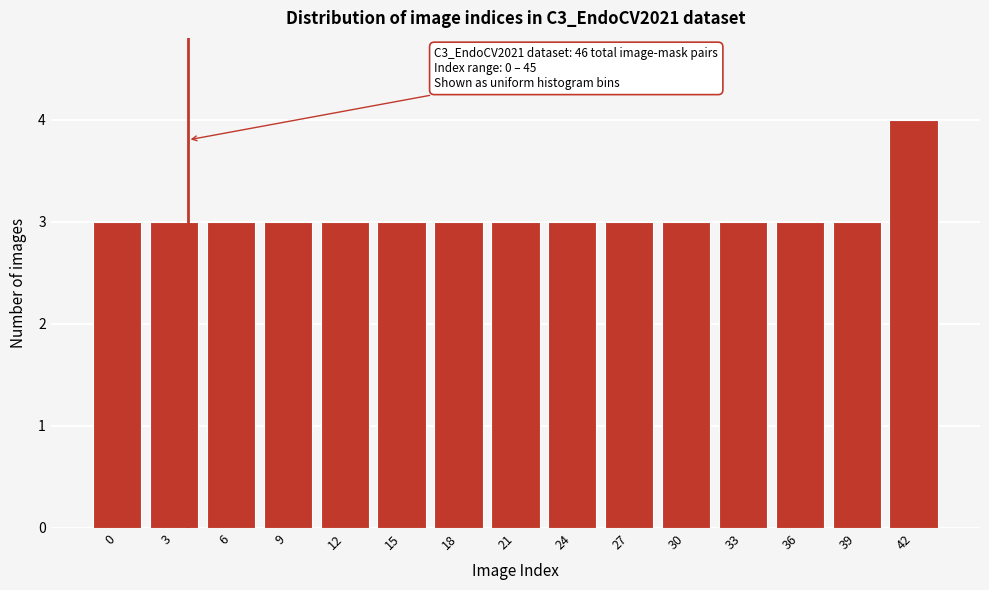

Reading left to right, list all the values displayed in this chart.

3	3	3	3	3	3	3	3	3	3	3	3	3	3	4